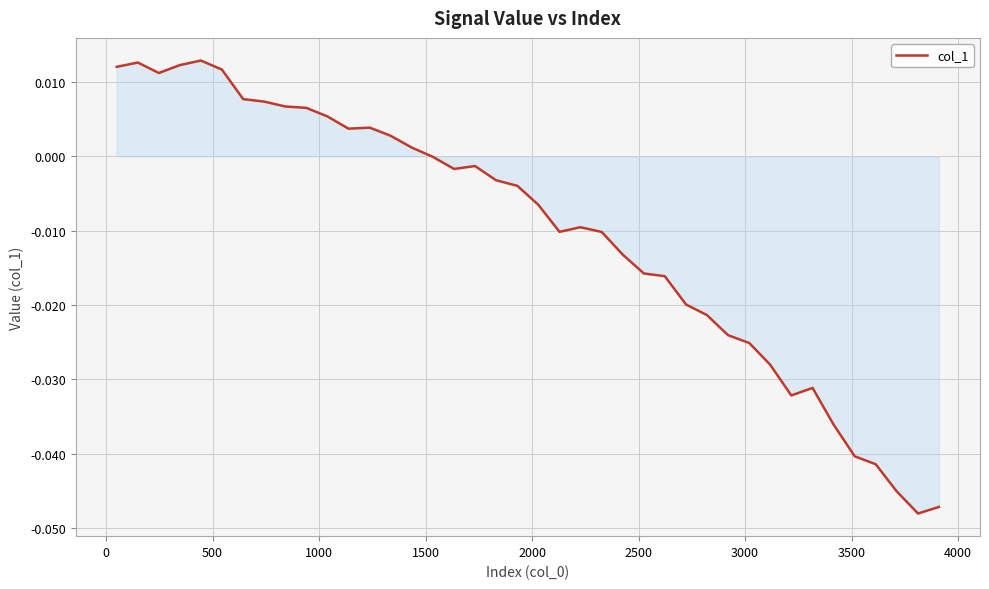

Is this an area chart (filled region under the line)?

Yes